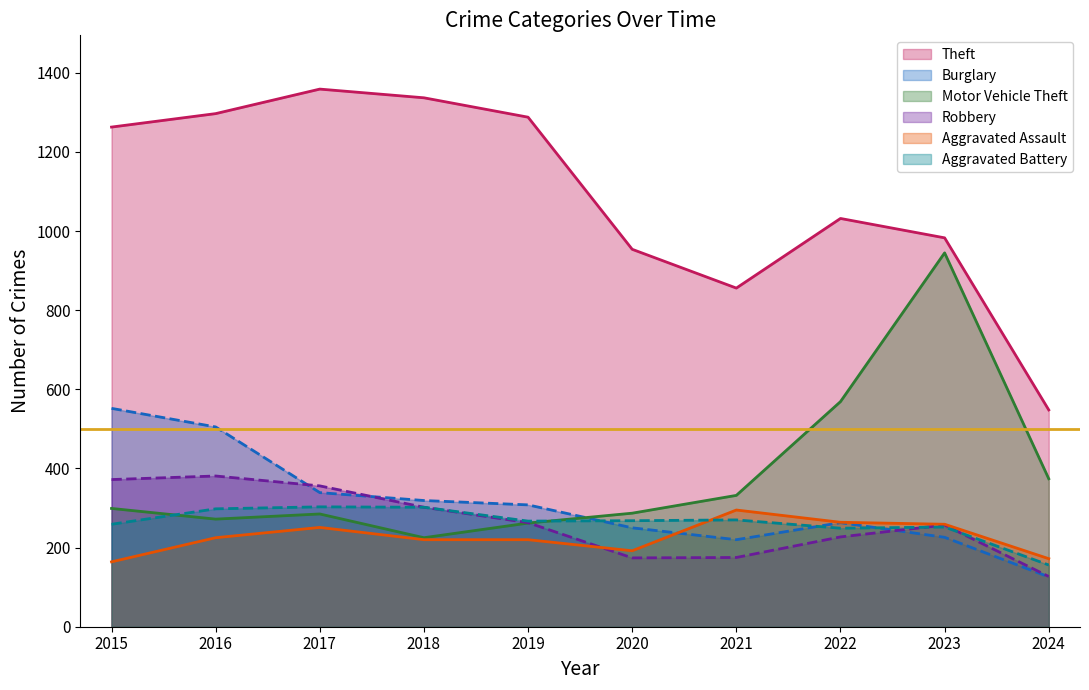

The Burglary series shows 94 at 2021. True or false?

False